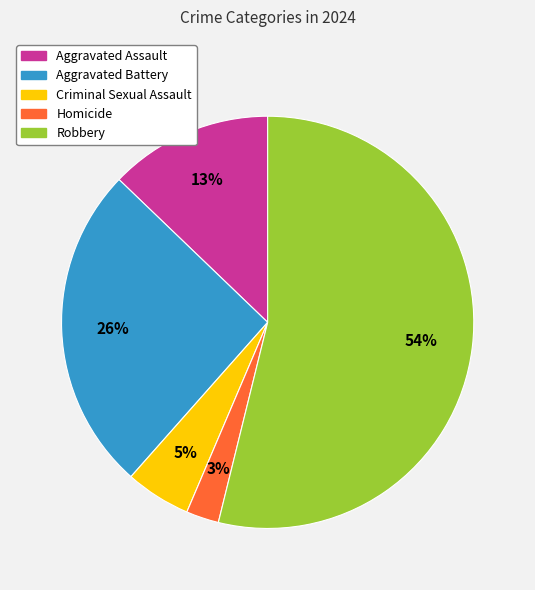

How many segments does this pie chart have?

5